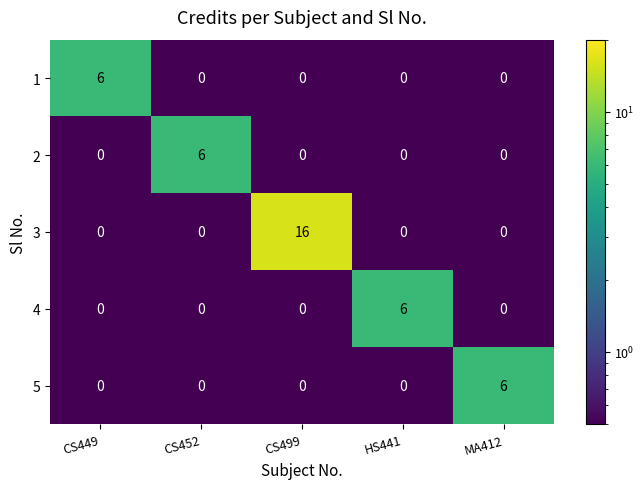

The value of 4 at CS452 is 0. True or false?

True